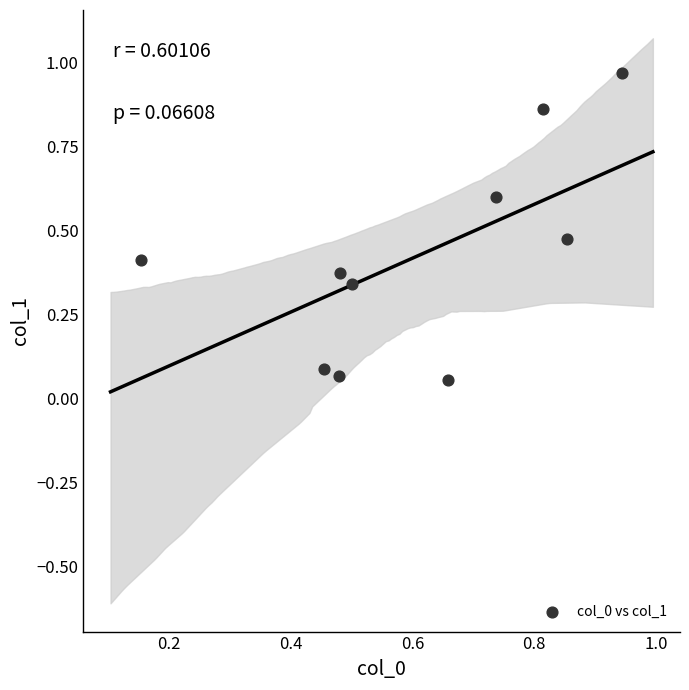

What is the range of X values (max minus min)?

0.8